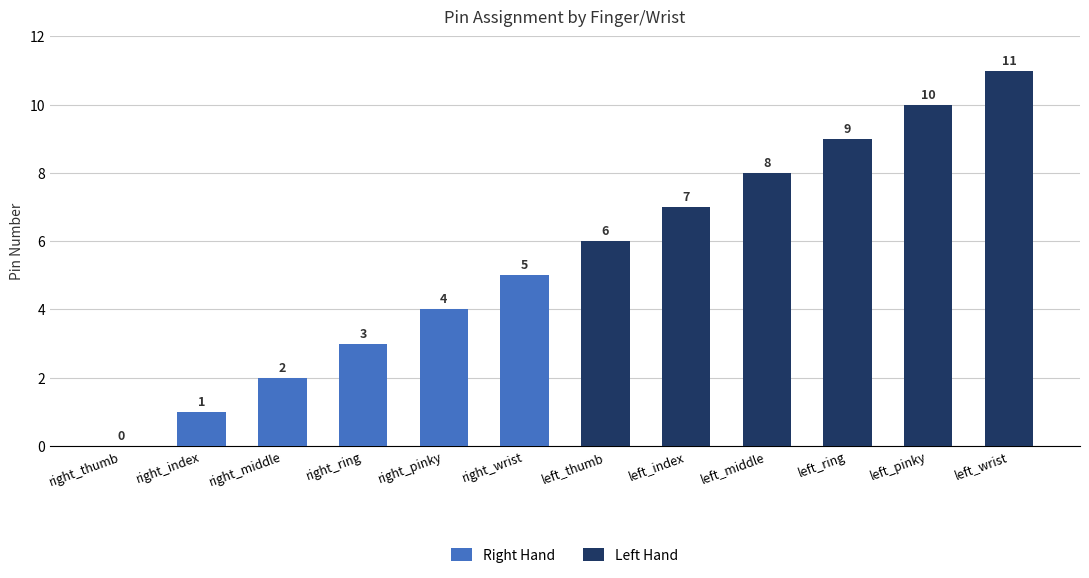

What is the label of the 6th bar from the left?

right_wrist